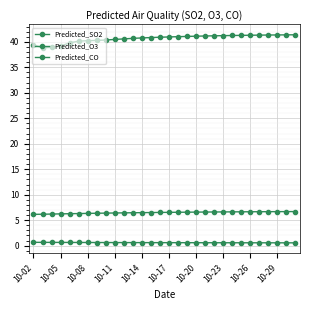

How many categories are shown in the chart?

30